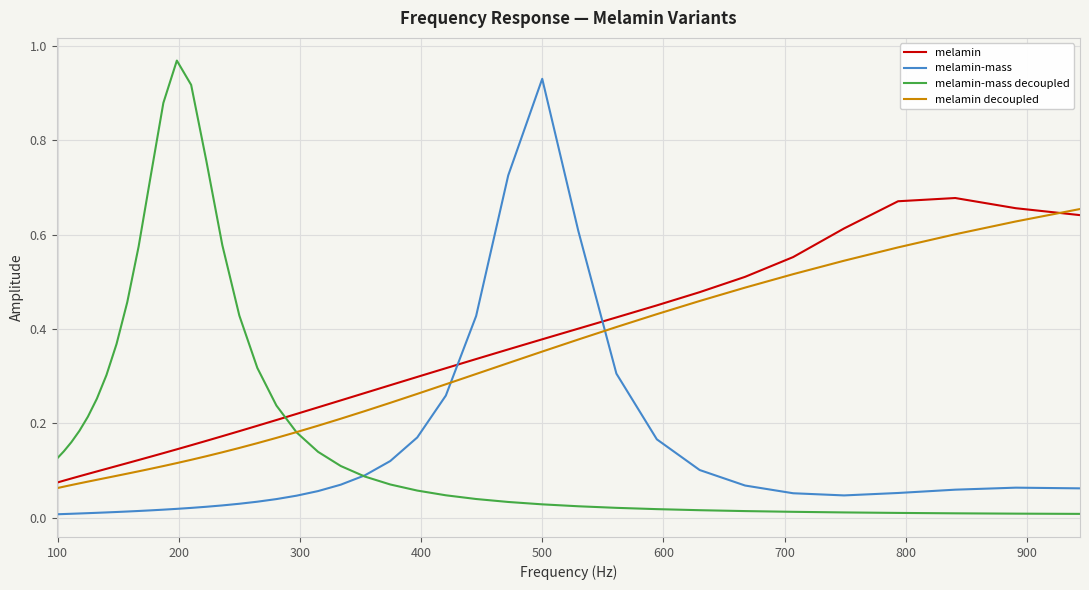

Rank the series by their maximum value, from lowest to highest.

melamin decoupled, melamin, melamin-mass, melamin-mass decoupled